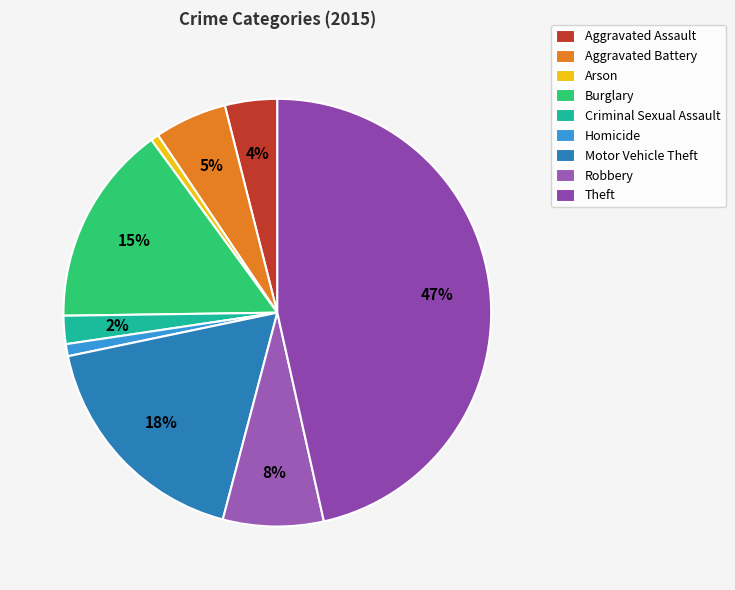

How many segments does this pie chart have?

9